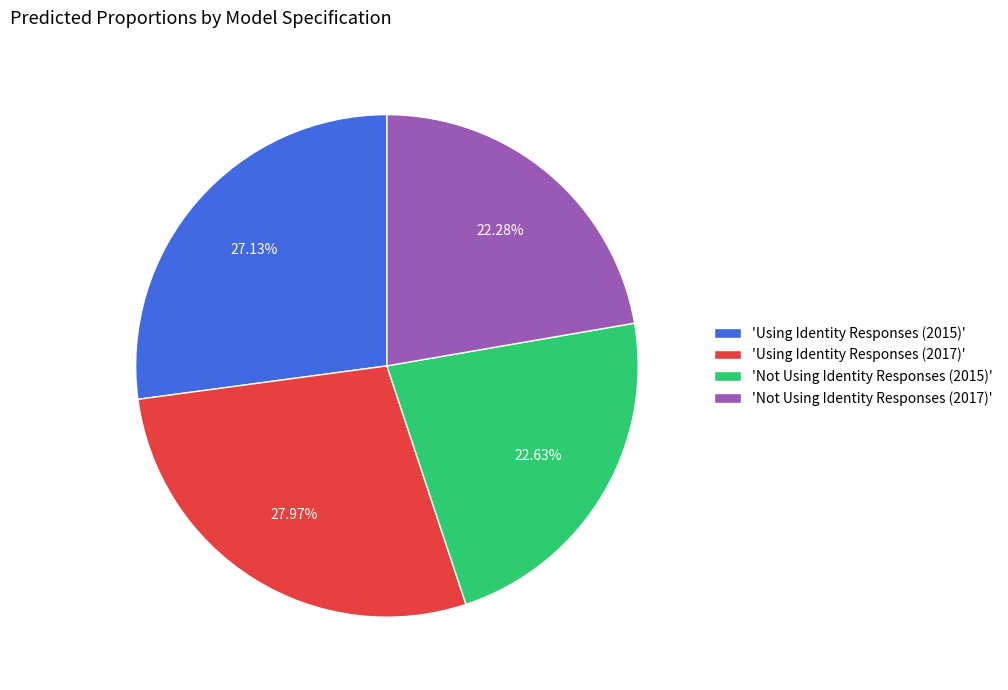

Is the sum of 'Using Identity Responses (2015)' and 'Using Identity Responses (2017)' greater than half?

Yes